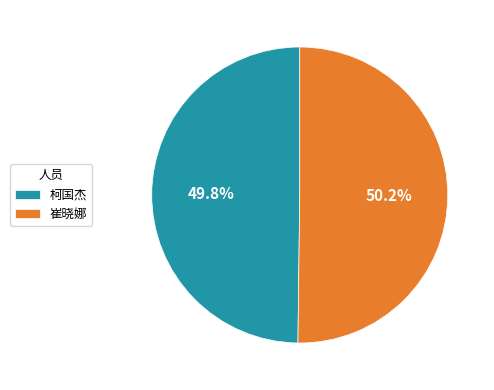

What percentage is NOT represented by 崔晓娜?

49.8%